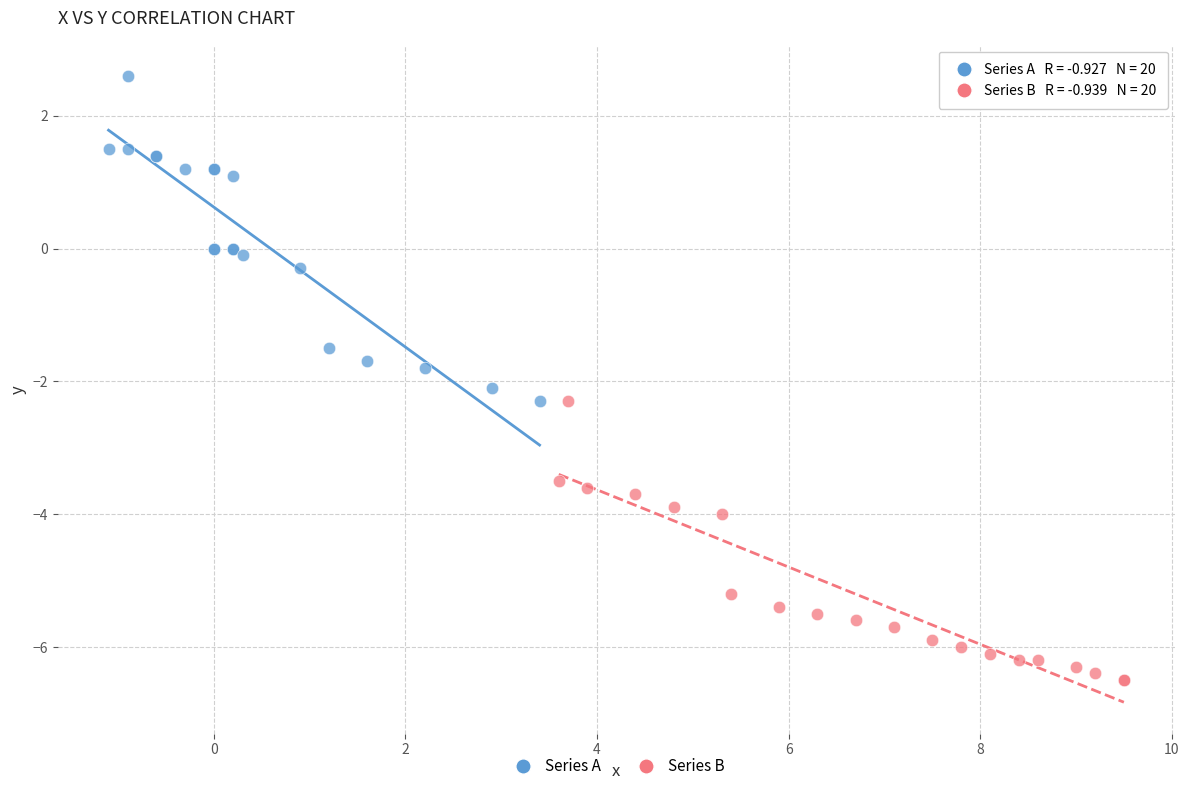

Which series has the largest Y range (max minus min)?

Series A